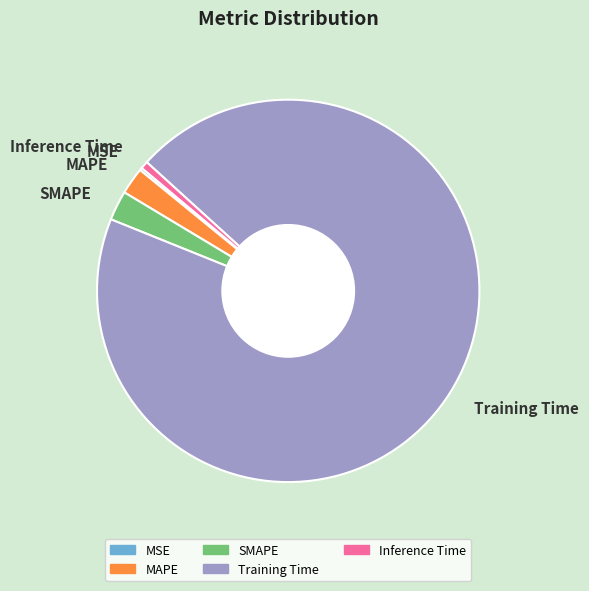

Is there a majority slice in this chart?

Yes